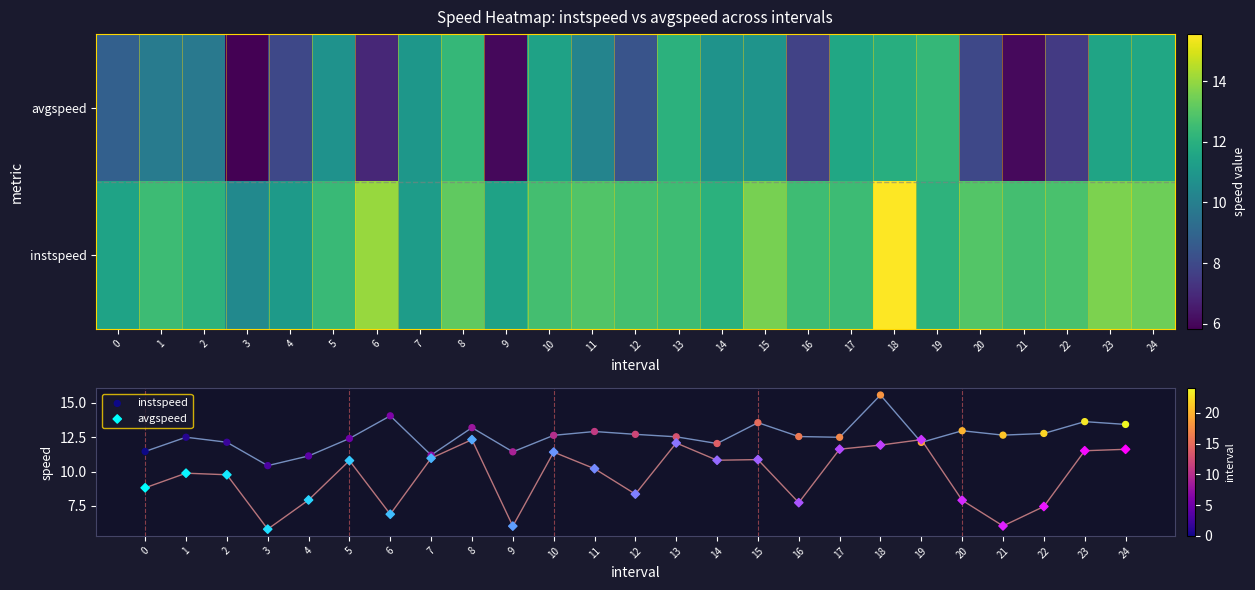

At which label does avgspeed reach its peak?

8